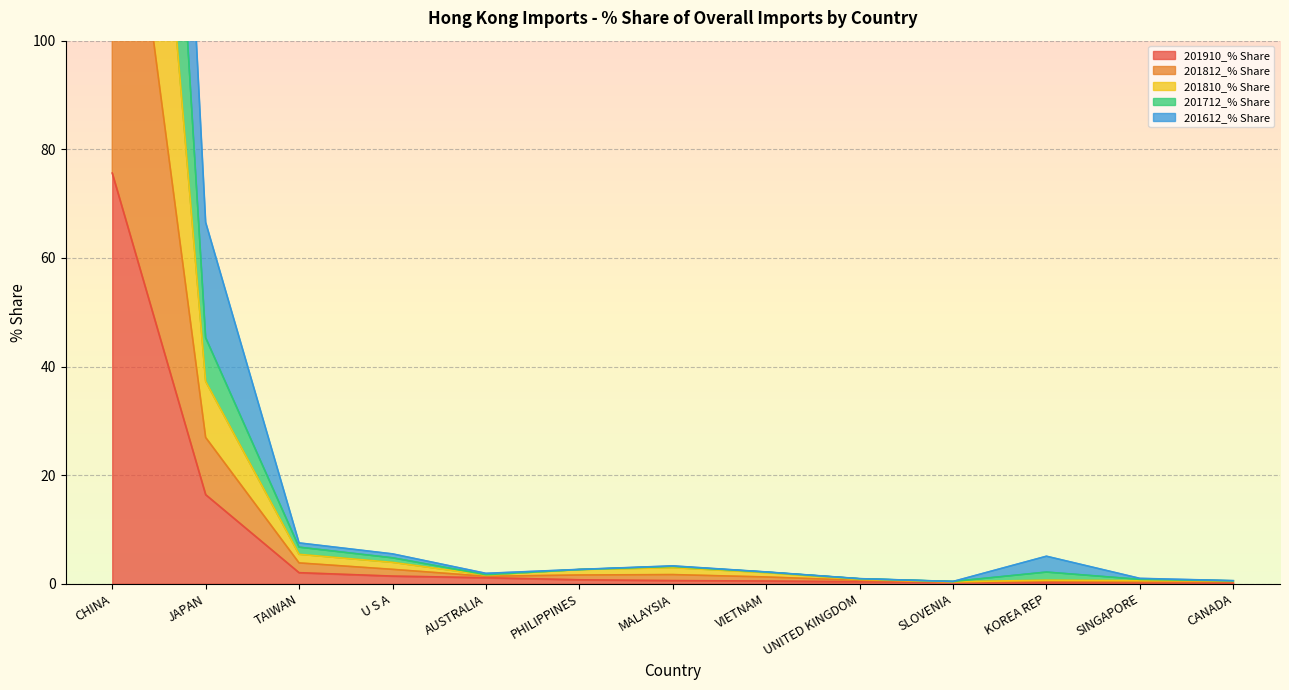

Does the chart display data point markers on the line(s)?

No